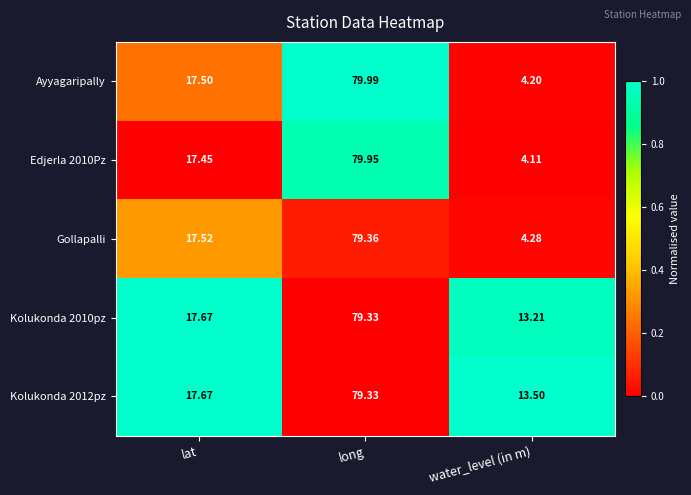

Which category has the lowest value in the Kolukonda 2010pz series?

water_level (in m)